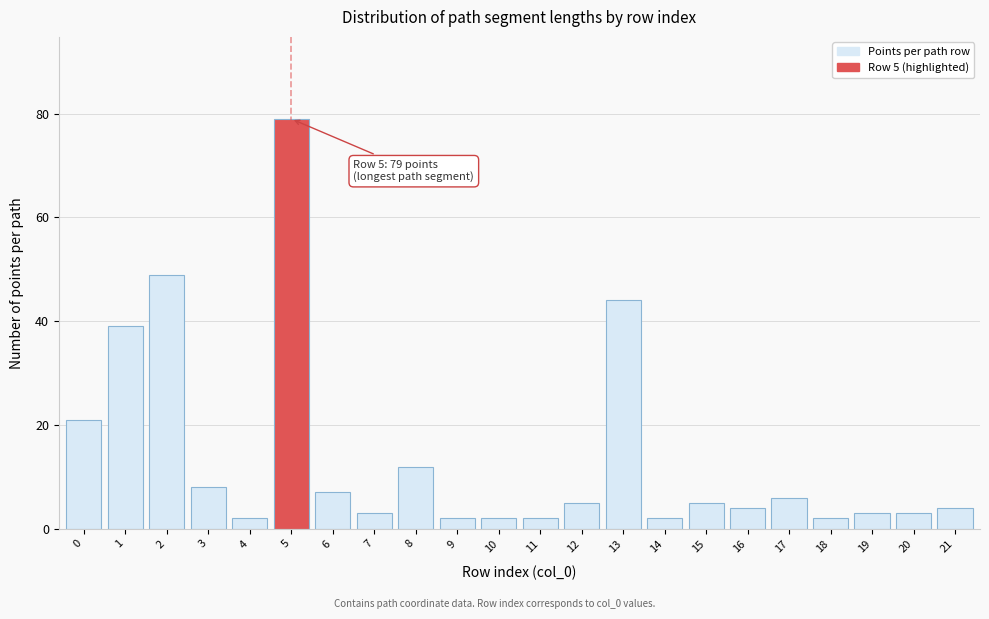

Reading left to right, list all the values displayed in this chart.

0=21	1=39	2=49	3=8	4=2	5=79	6=7	7=3	8=12	9=2	10=2	11=2	12=5	13=44	14=2	15=5	16=4	17=6	18=2	19=3	20=3	21=4